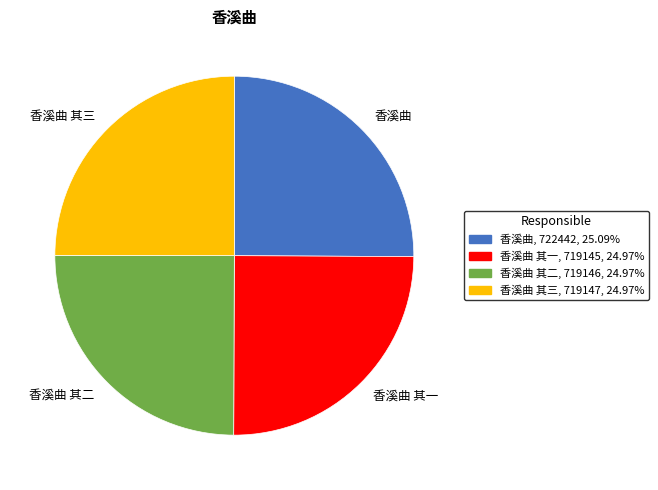

Is there any slice that represents more than half of the pie?

No